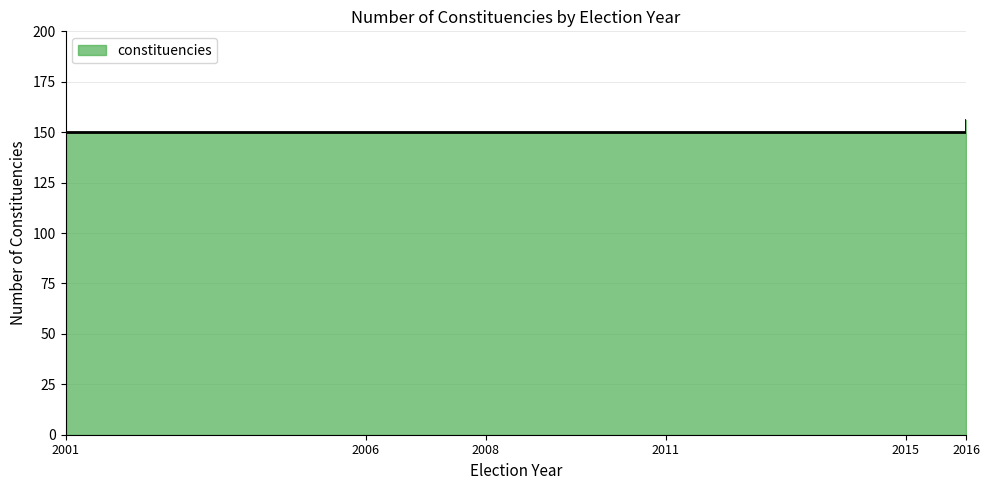

Reading left to right, transcribe all the data shown in this chart.

150	150	150	150	150	156